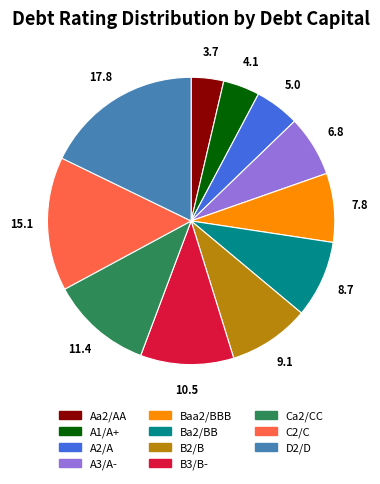

The B2/B slice represents 9% of the pie. True or false?

True